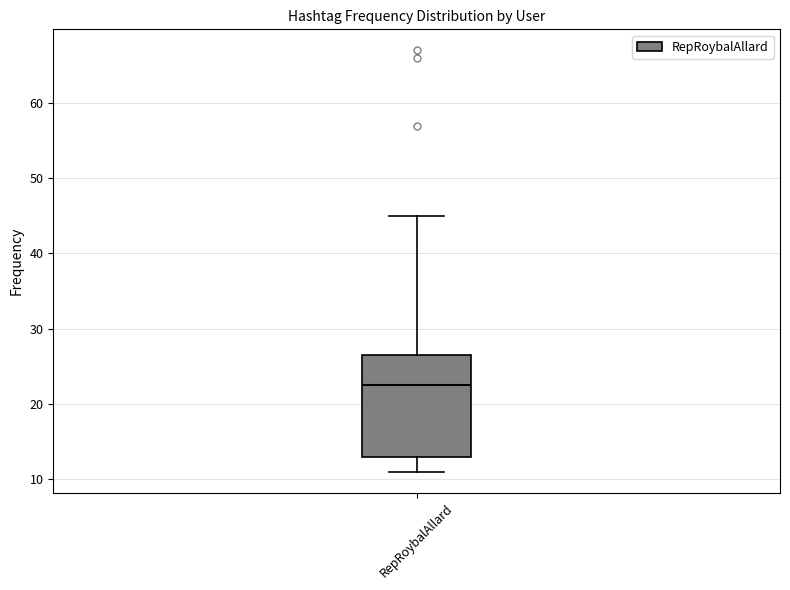

Read this box plot against the y-axis: the position of the median line, the range covered by the box, and the ends of both whiskers. The values are not printed on the chart, so give them approximately, as read against the axis.

median 23, box 13 to 27, whiskers 11 to 45